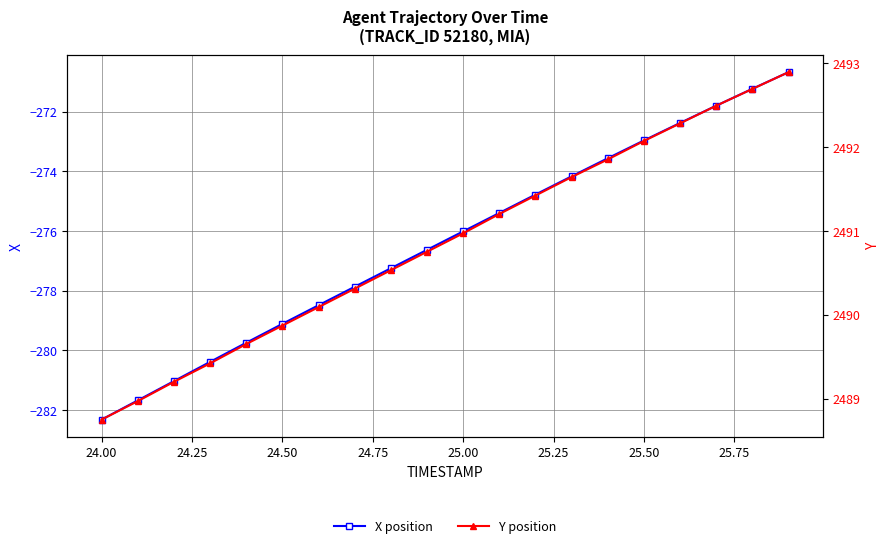

True or false: Y position has more than 0 points higher than both neighbors.

False